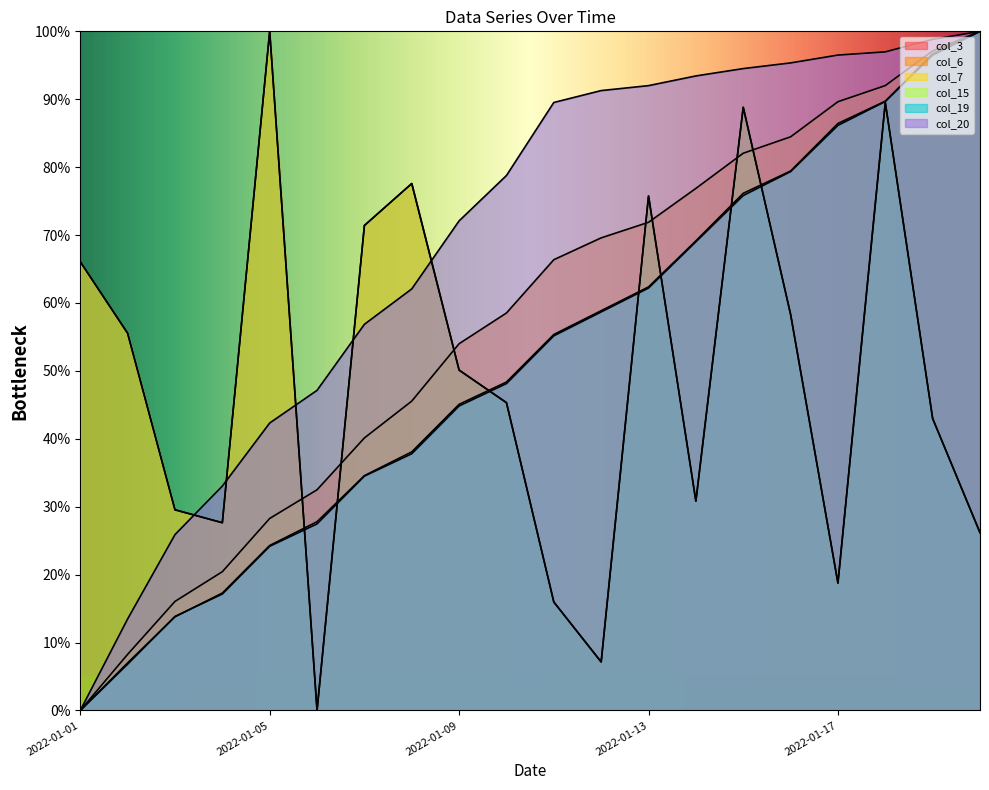

Read the col_3 value at 2022-01-16.

58.3